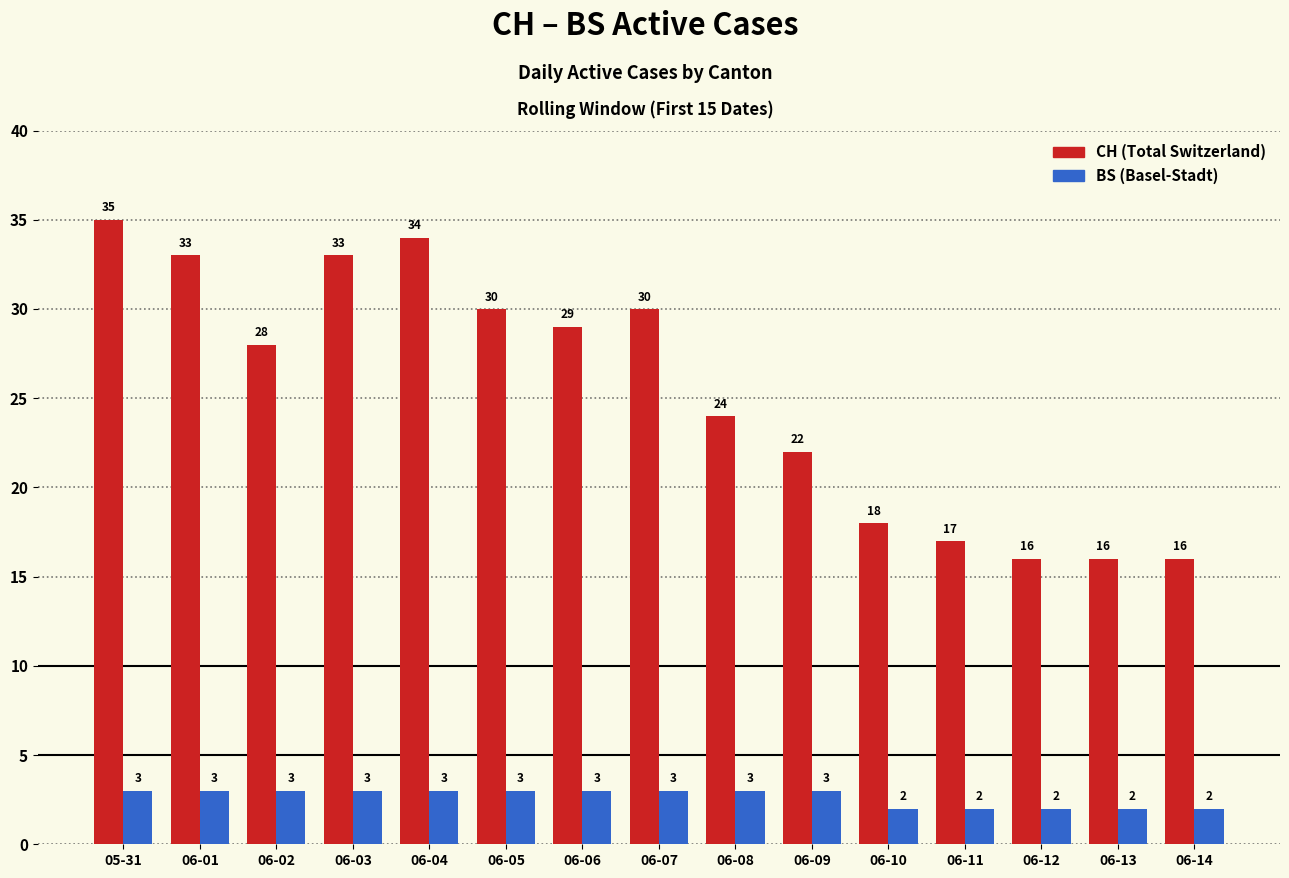

Which category has the highest value across all series?

05-31